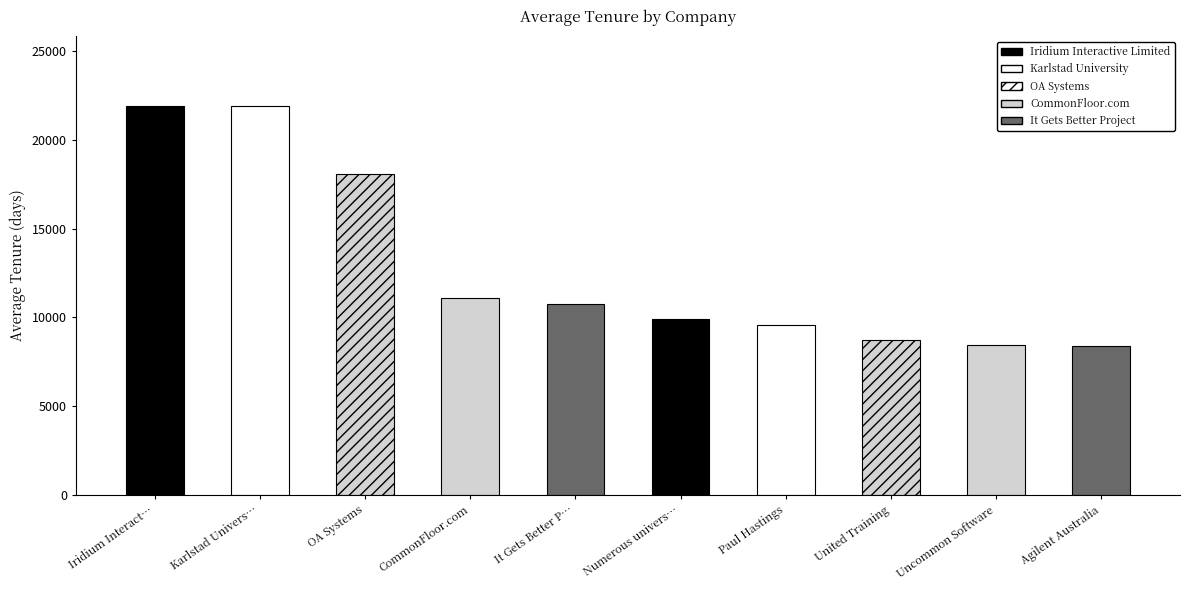

List the labels in order of value, largest first.

Iridium Interactive Limited, Karlstad University, OA Systems, CommonFloor.com, It Gets Better Project, Numerous universities, Paul Hastings, United Training, Uncommon Software, Agilent Australia